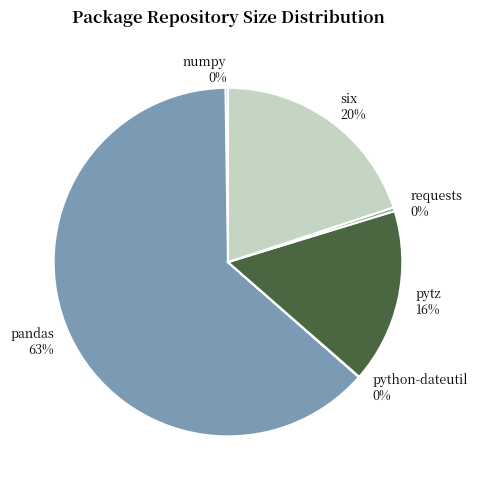

Is the sum of pandas and six greater than half?

Yes